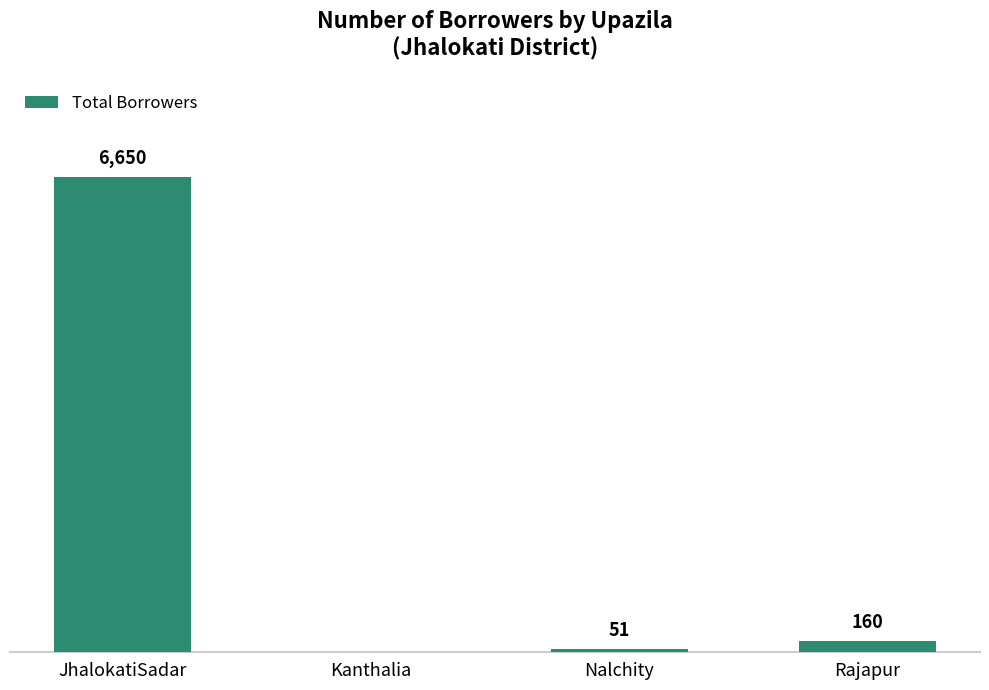

Which category has the highest value across all series?

JhalokatiSadar